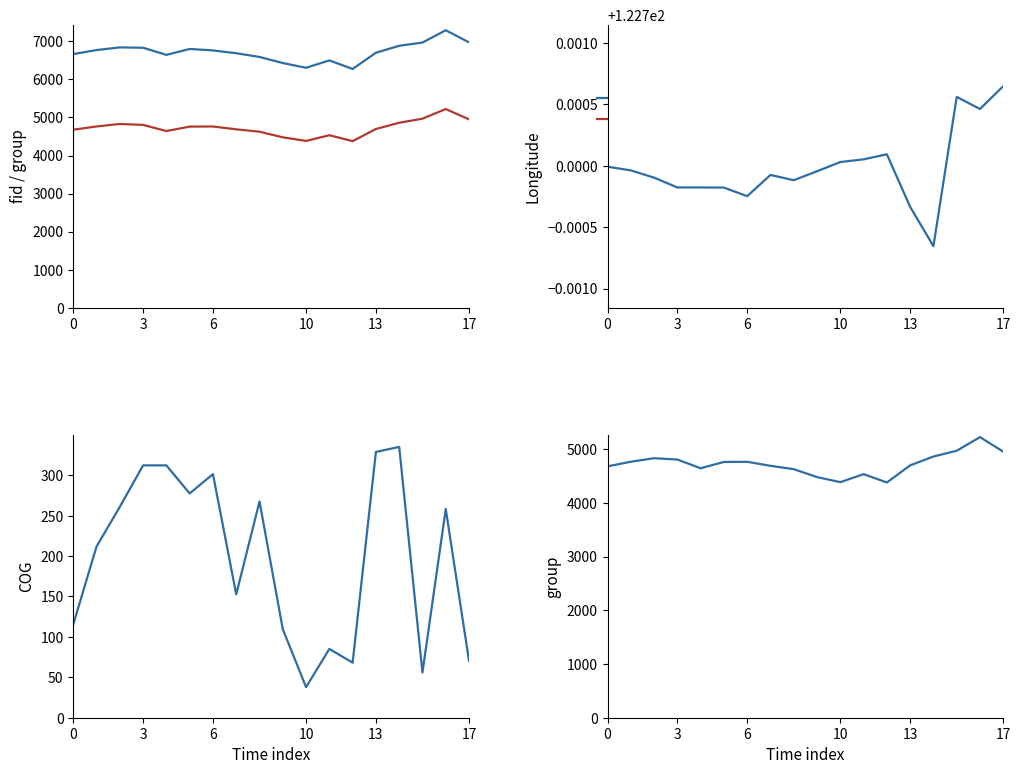

True or false: group and fid cross at least once.

False